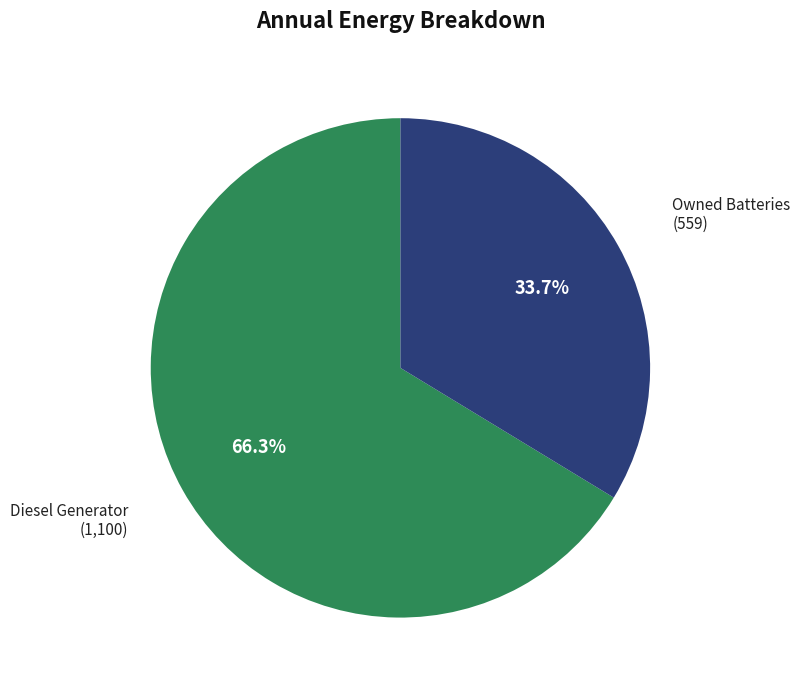

Count the number of slices in the pie.

2